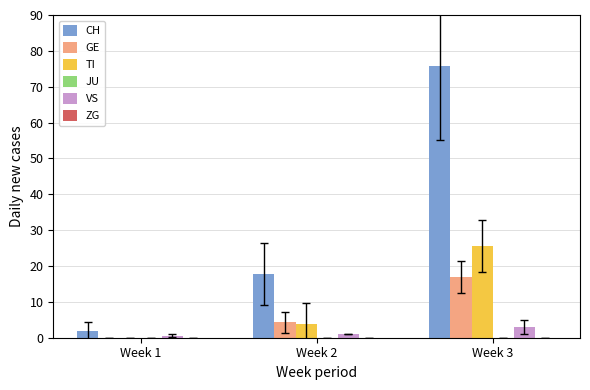

Reading left to right, what are all the values shown in this chart?

CH: Week 1=1.9	Week 2=17.7	Week 3=75.7
GE: Week 1=0.0	Week 2=4.3	Week 3=17.0
TI: Week 1=0.0	Week 2=3.7	Week 3=25.7
VS: Week 1=0.6	Week 2=1.0	Week 3=3.0